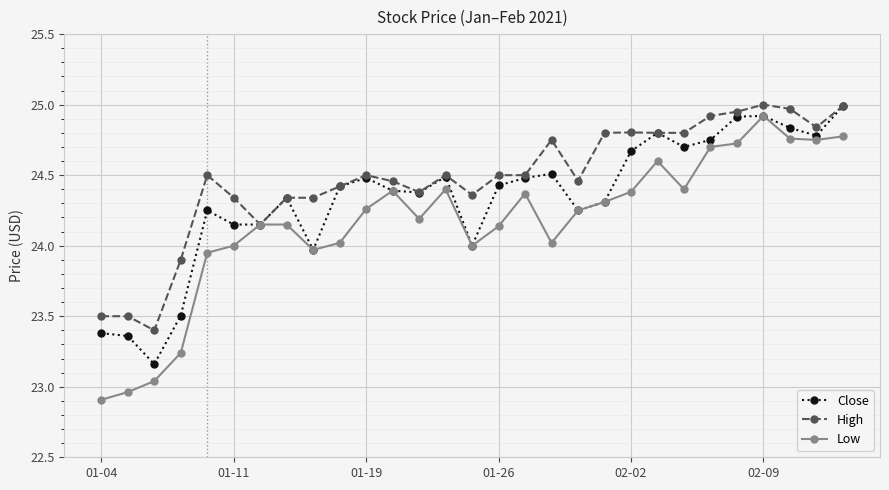

Which series has the largest total across all categories?

High